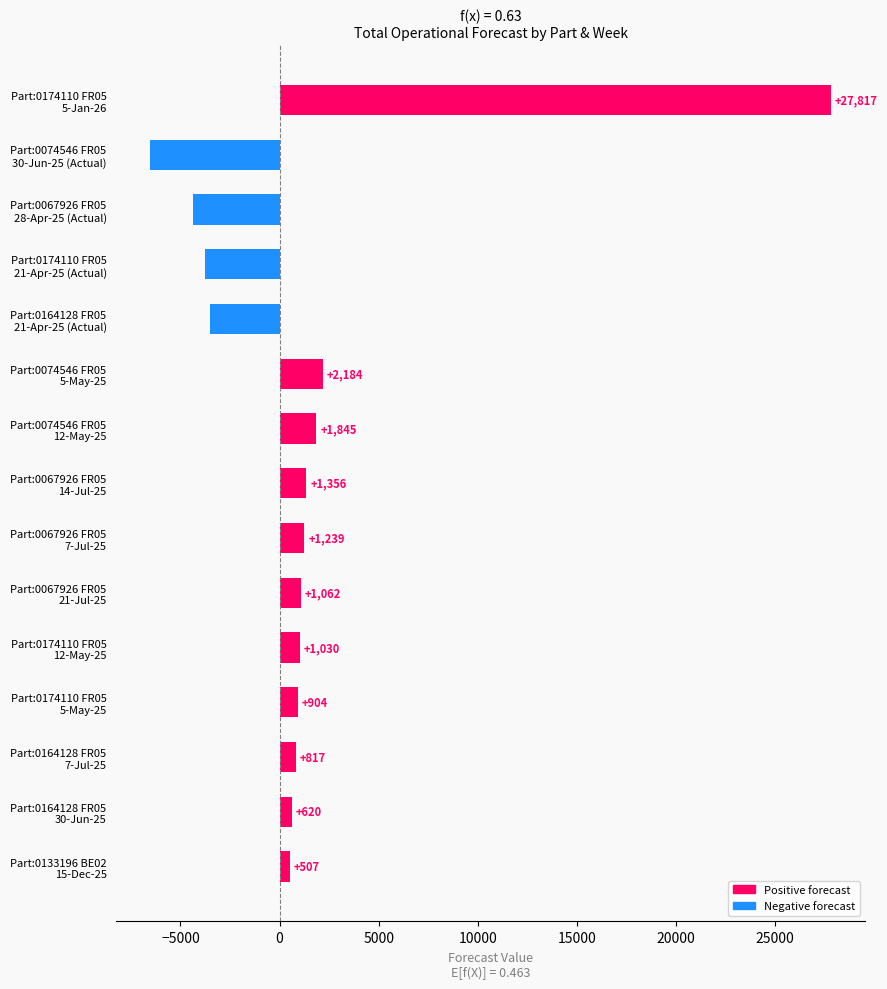

What is the smallest value displayed?

-6518